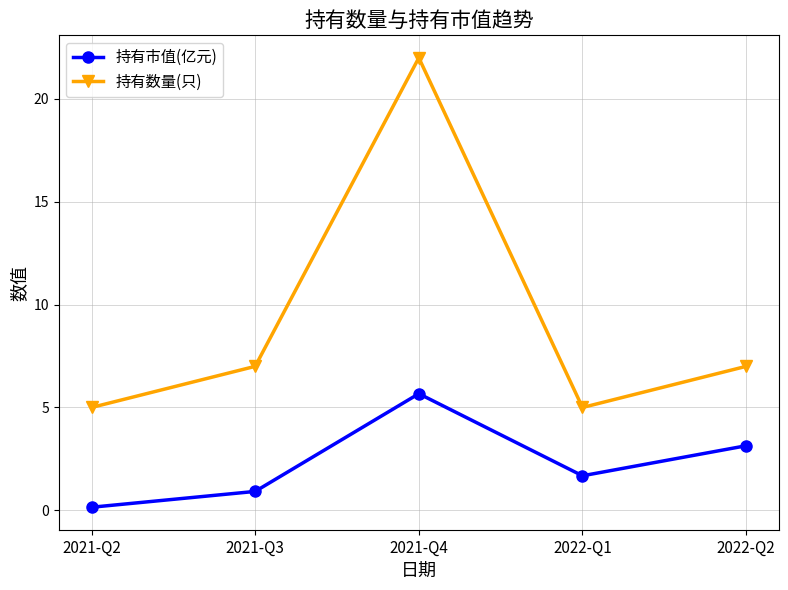

What is the total value across all series at 2022-Q2?

10.1